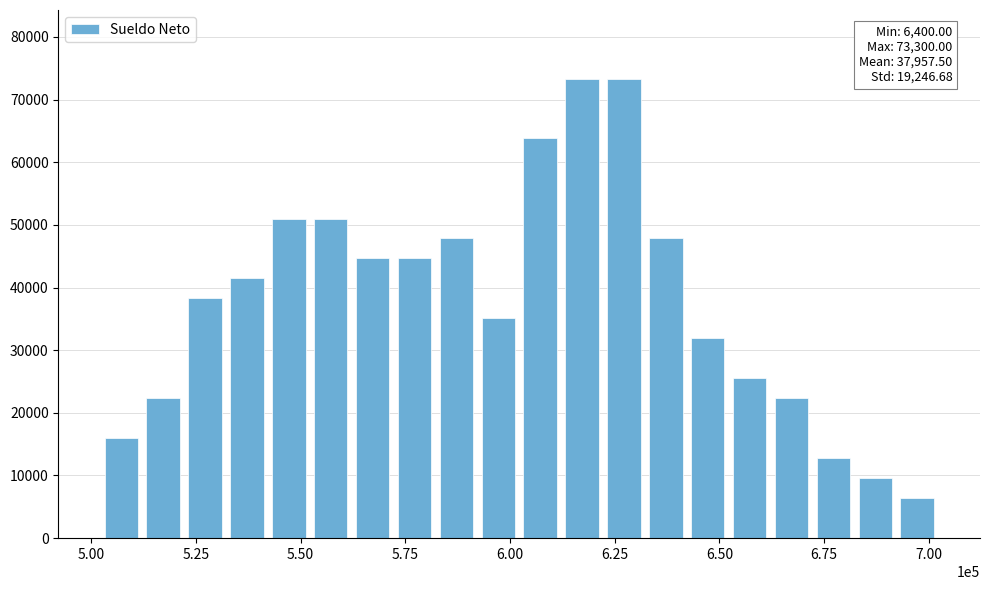

What is the average value?

37958